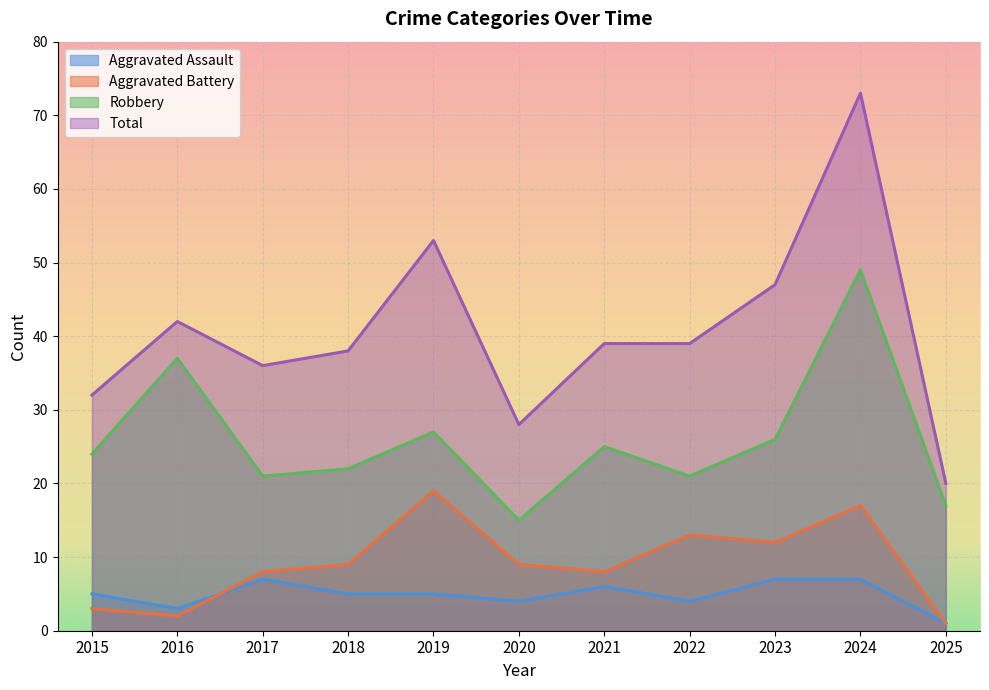

At 2015, list the series in order from smallest to largest.

Aggravated Battery, Aggravated Assault, Robbery, Total